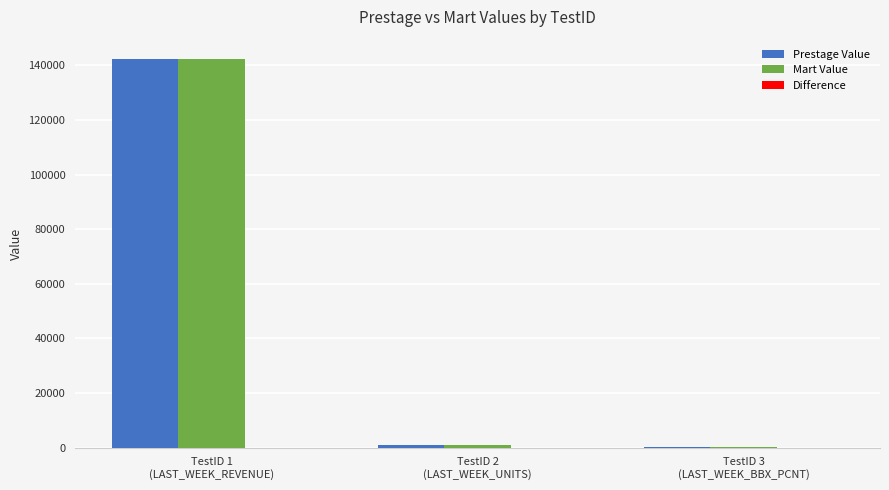

What is the sum of all Mart Value values?

143304.2